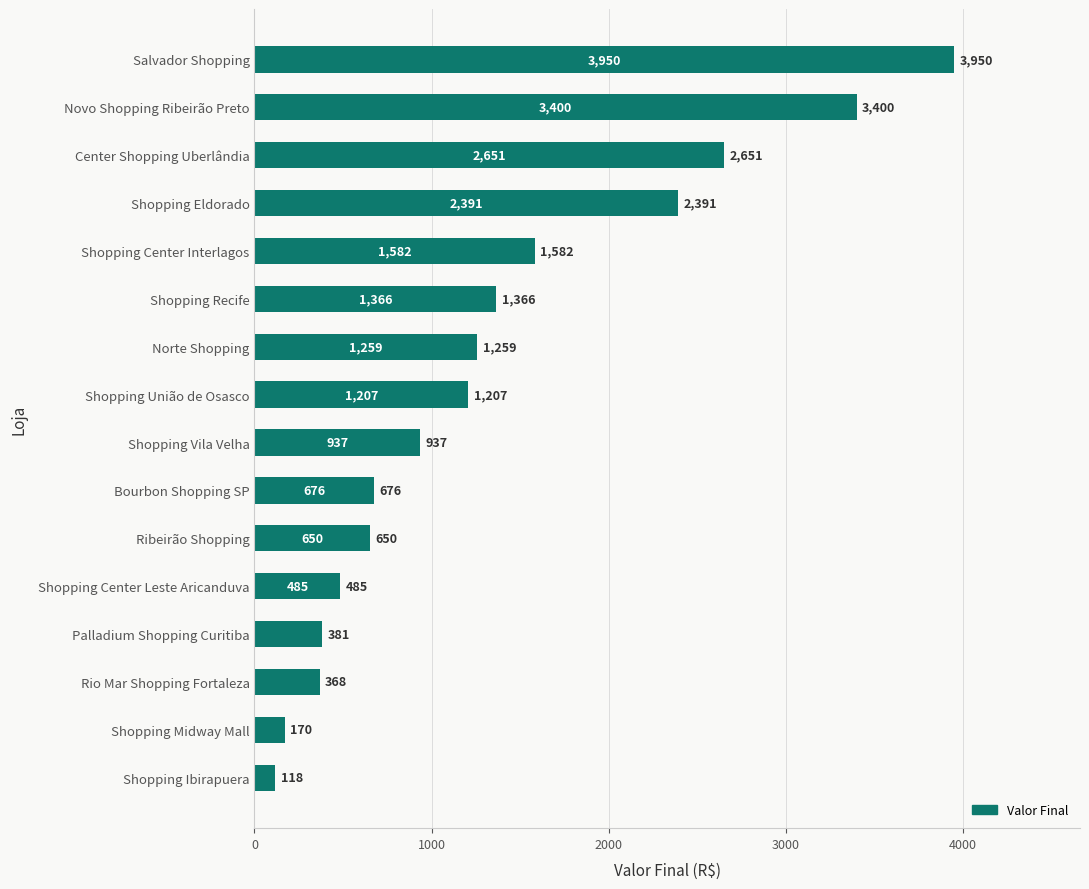

What position from the top is Shopping Center Leste Aricanduva?

12